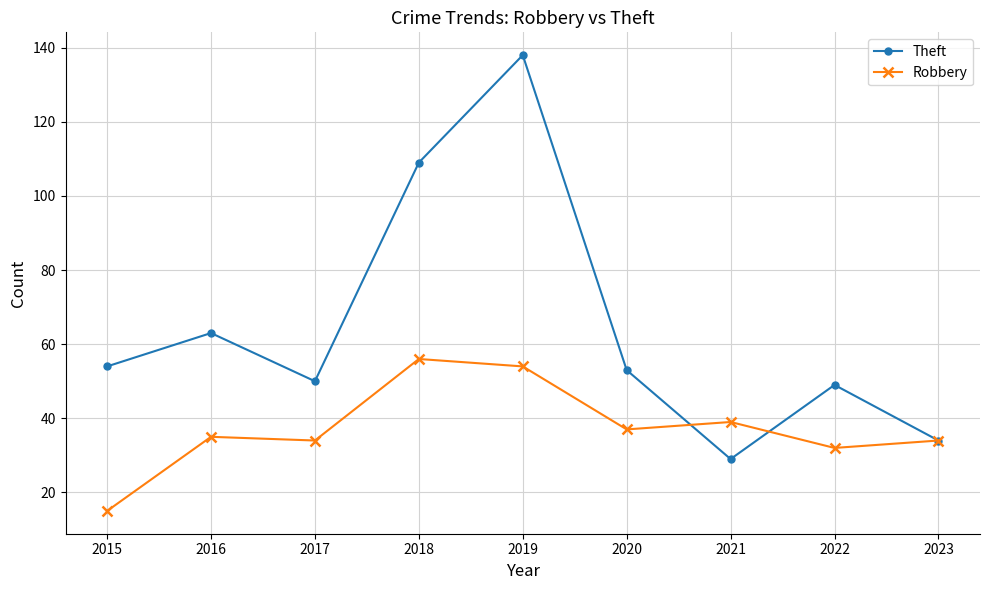

At how many categories does at least one series exceed 94?

2